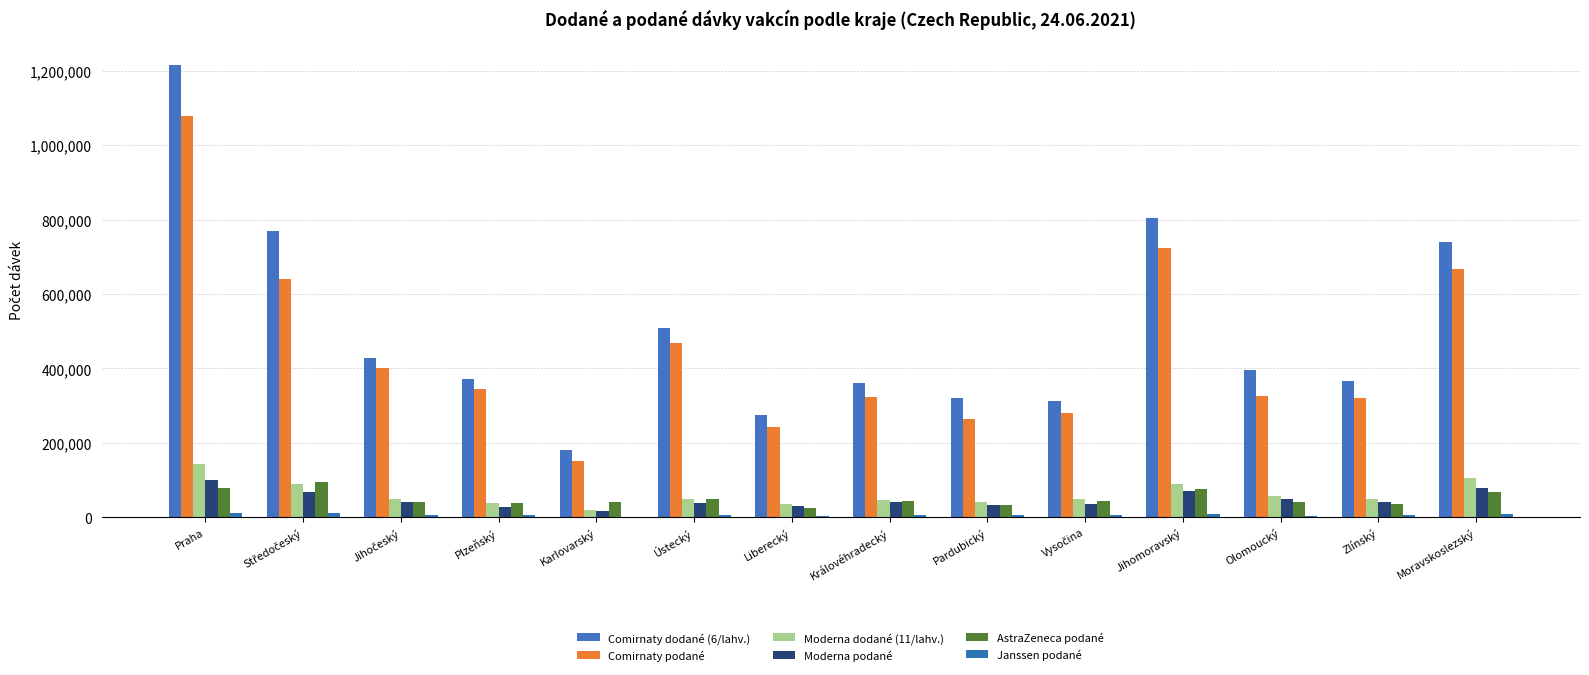

Where does the Janssen podané series first go above 5305?

Praha